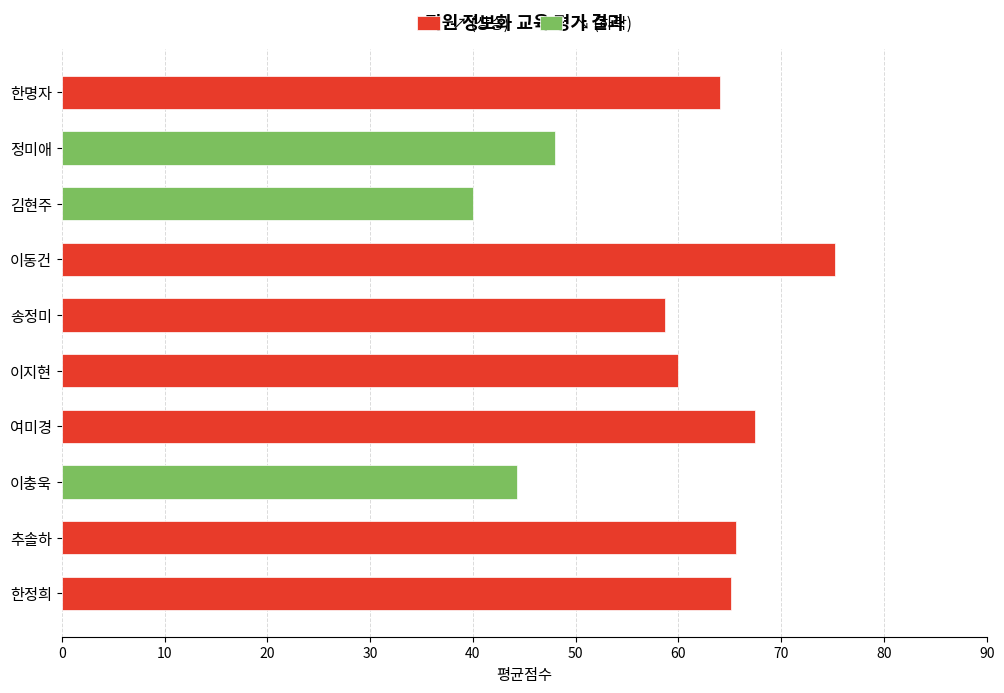

What position from the right is 추솔하?

9